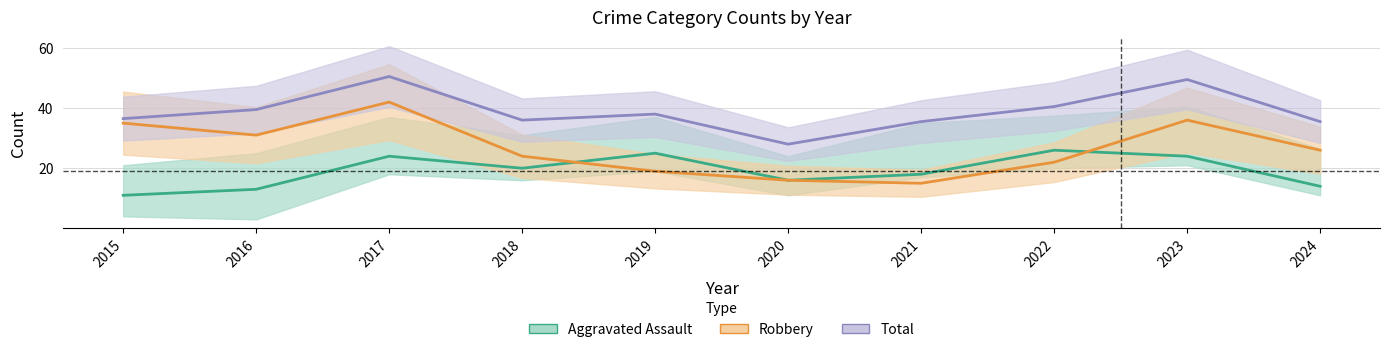

What is the approximate value of Total at 2020?

28.0